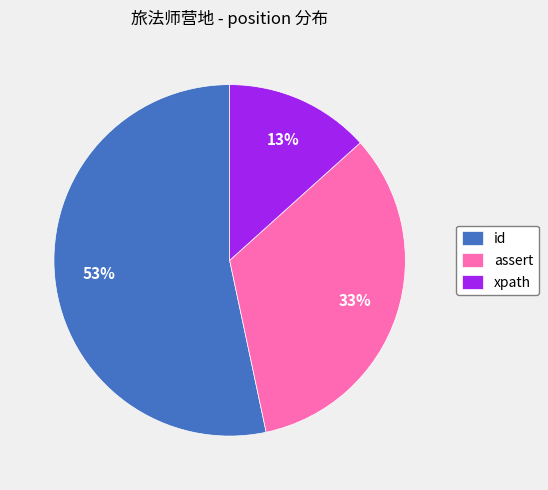

Count the number of slices in the pie.

3